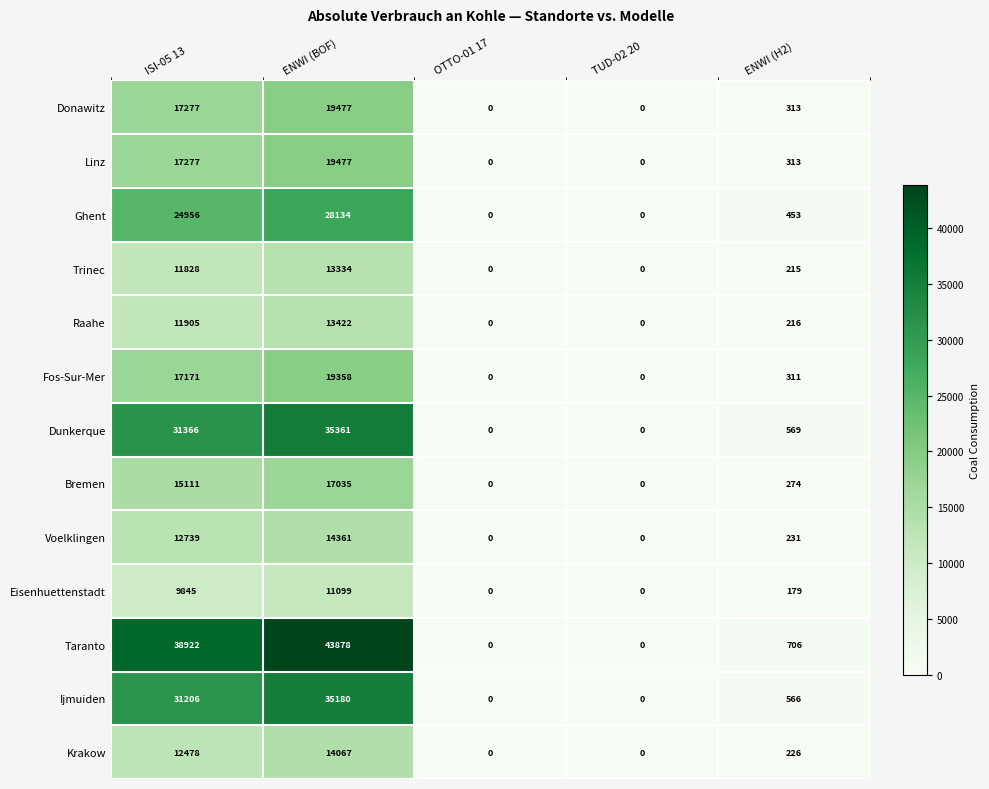

At which label is Linz closest to 9738?

ISI-05 13